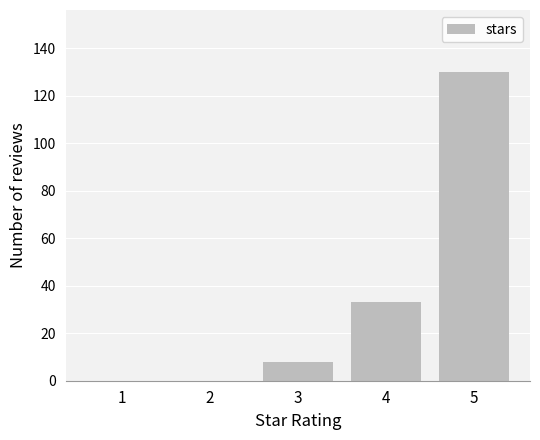

Reading left to right, what are all the values shown in this chart?

1=0	2=0	3=8	4=33	5=130